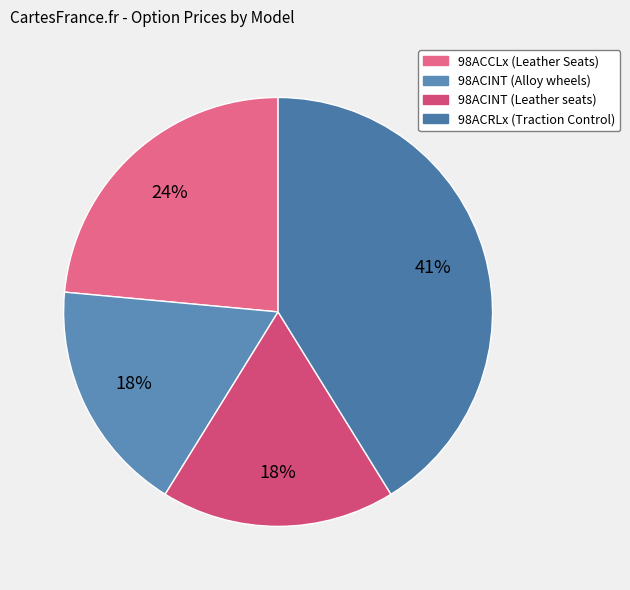

How many segments does this pie chart have?

4